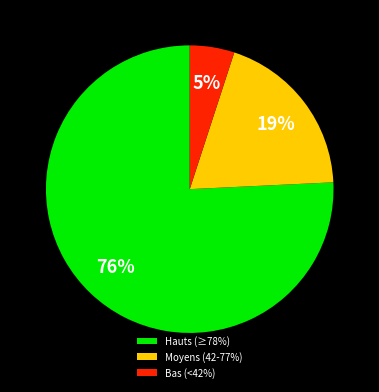

Is the sum of Hauts (≥78%) and Bas (<42%) greater than half?

Yes